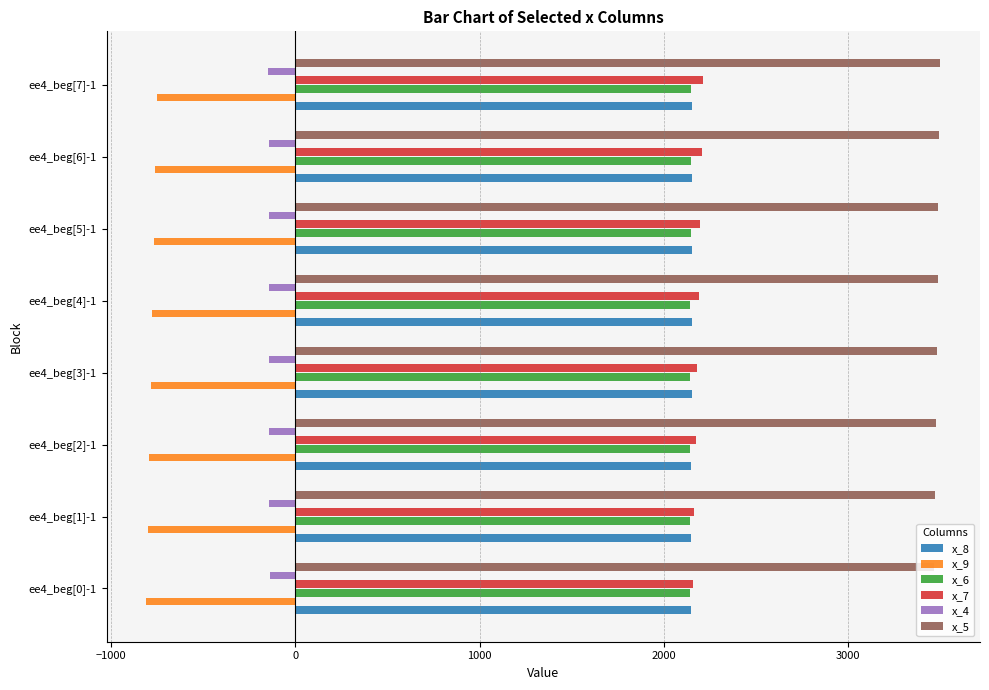

What is the highest value of the x_8 series?

2155